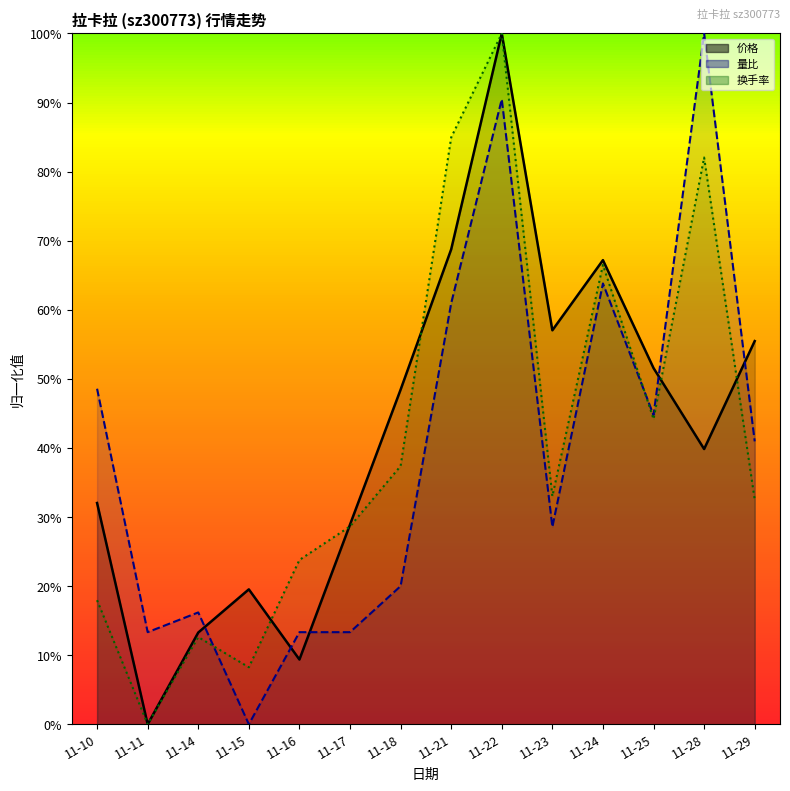

Which series has the largest total across all categories?

价格